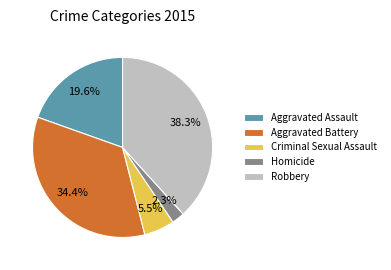

Approximately how many times larger is the value at Criminal Sexual Assault compared to Homicide?

2.4